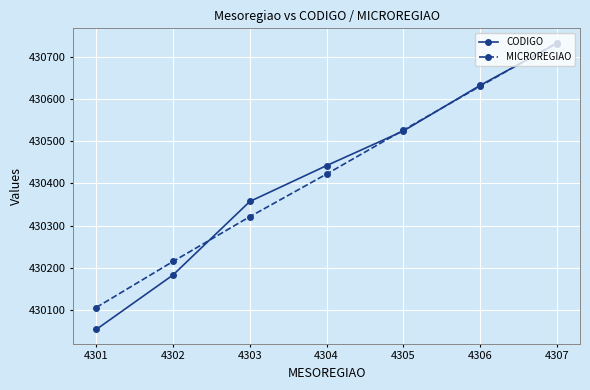

What is the value of the MICROREGIAO point at the 1st from the left?

430106